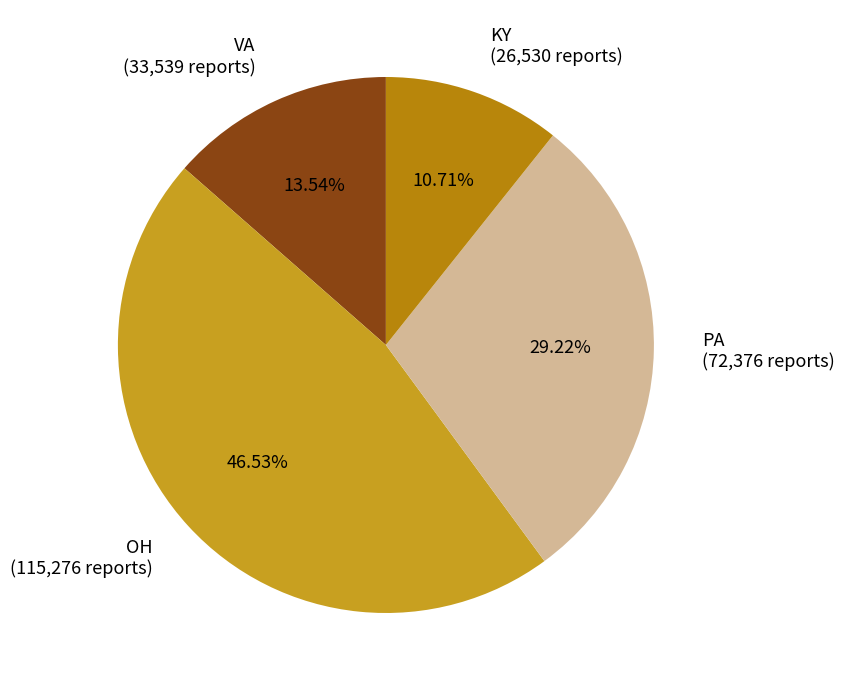

To the nearest percent, what is the average slice percentage?

25%